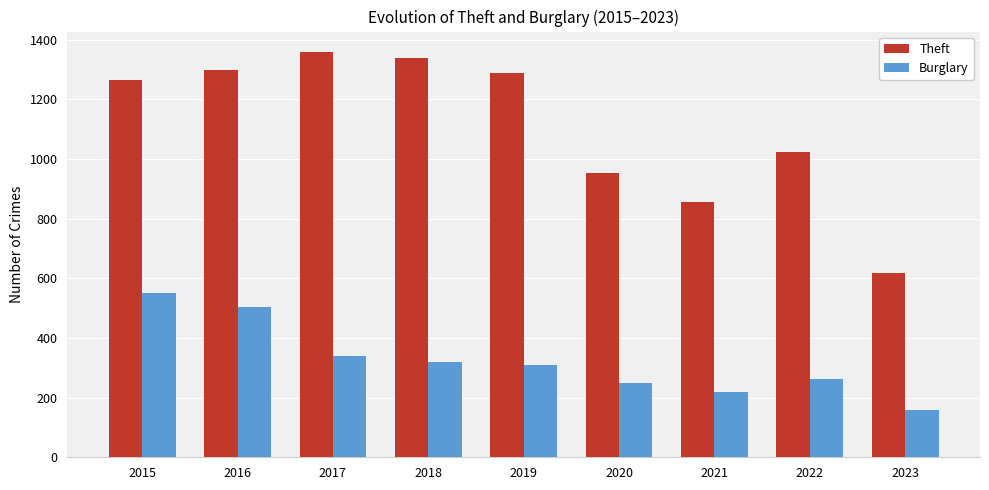

What is the sum of the Theft values at 2019 and 2017?

2647